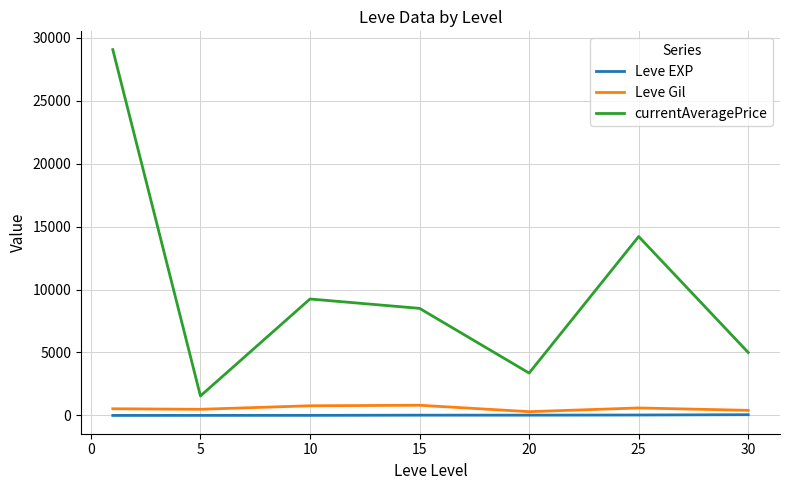

Which series has the largest total across all categories?

currentAveragePrice